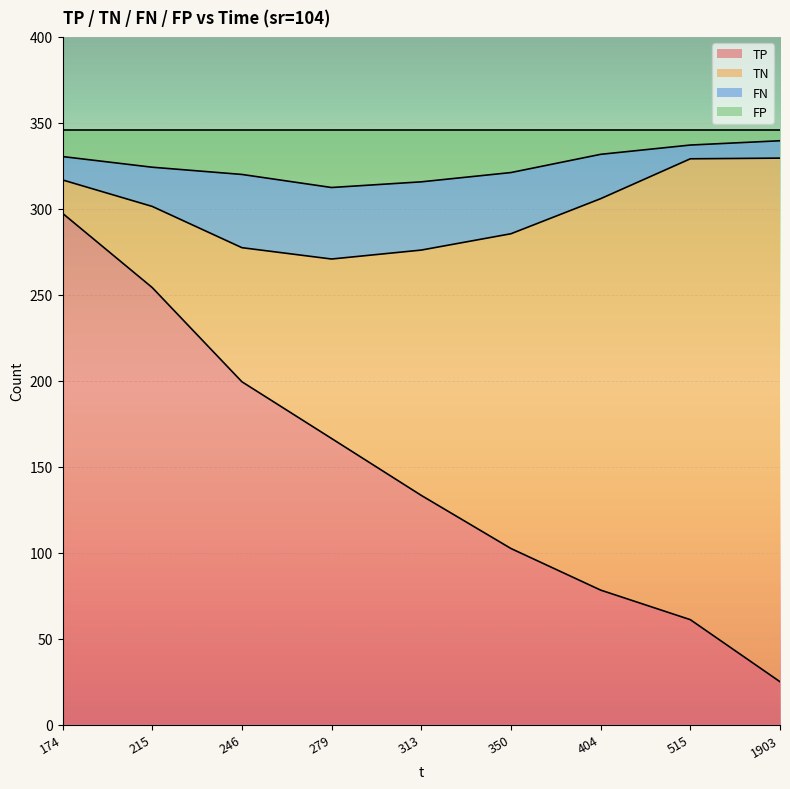

The value of TP at 1903 is 9.4. True or false?

False